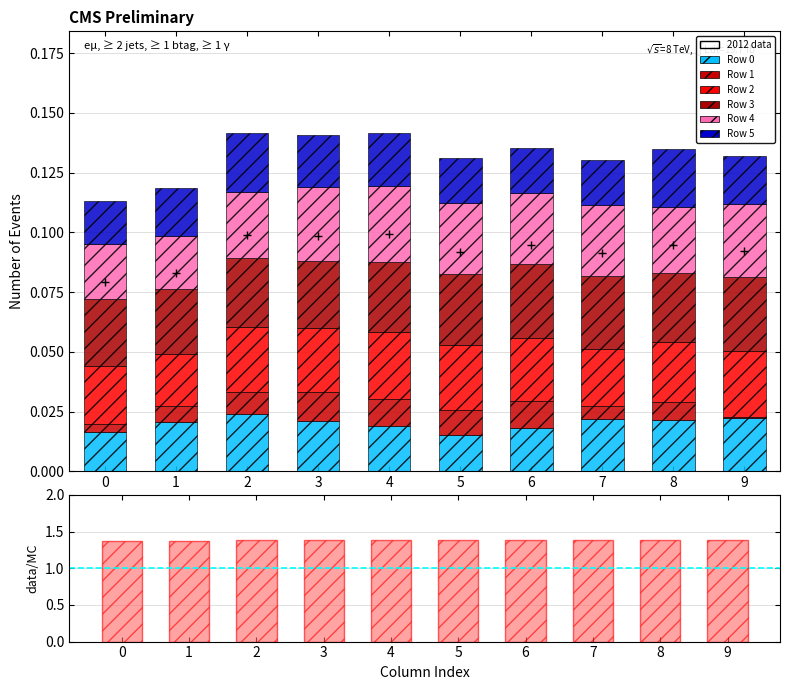

Is it true that Row 0 equals 0.0 at 8?

True